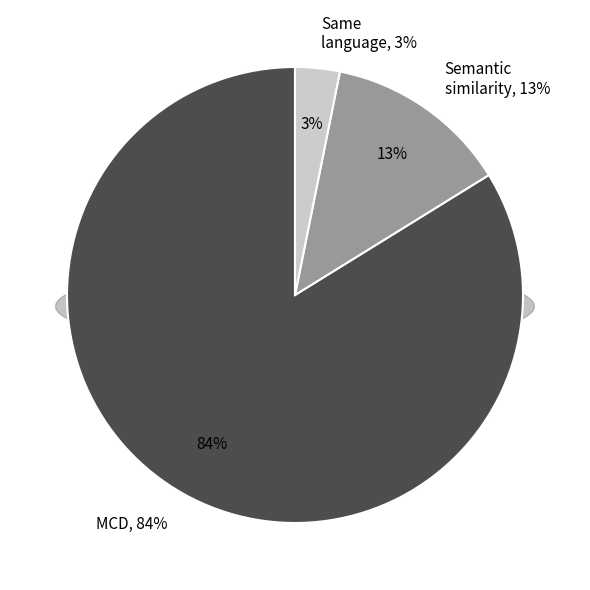

What is the change in value from MCD to Same language?

-0.8